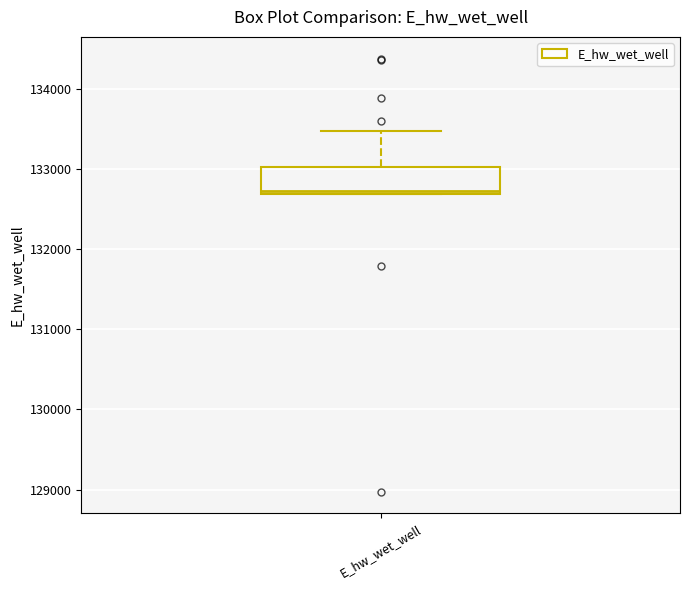

Transcribe this box plot: give where the median line is, the range the box spans, and where the two whiskers end, as read against the y-axis. The values are not printed on the chart, so give them approximately, as read against the axis.

median 132700 (just above the box's lower edge), box 132700 to 133000, whiskers 132700 to 133500